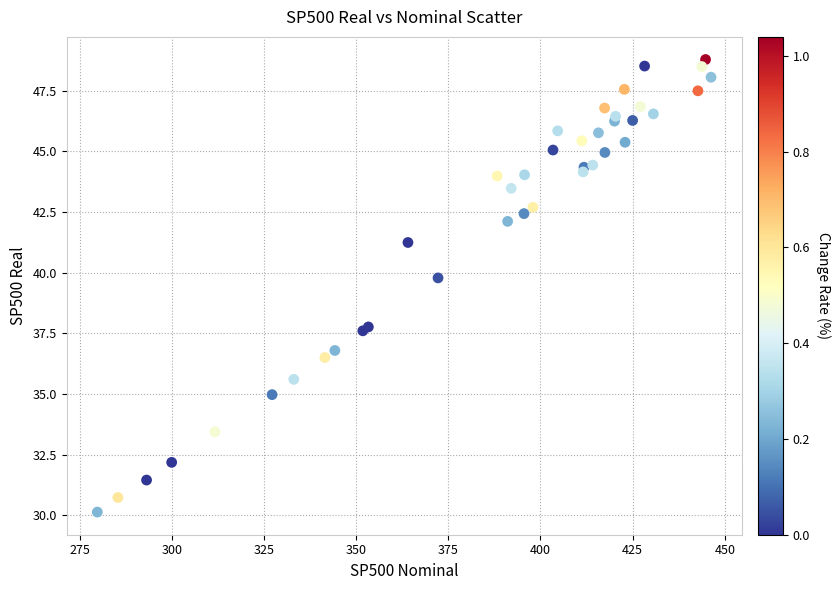

What Y value in the scatter plot is closest to 39?

39.8